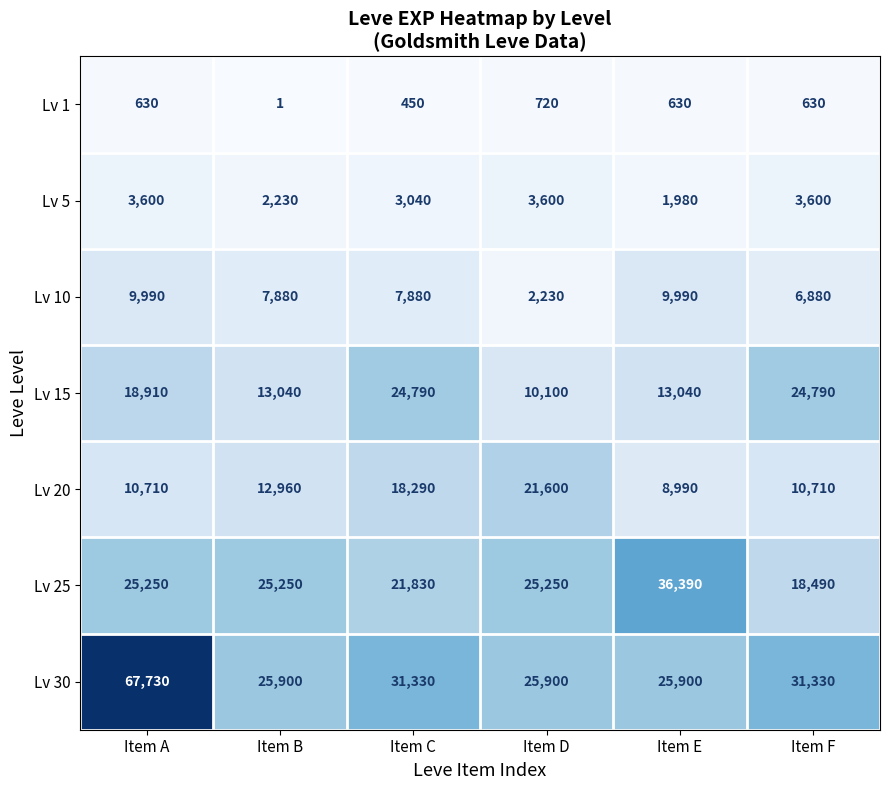

How many Lv 5 values are between 2230 and 3600?

5